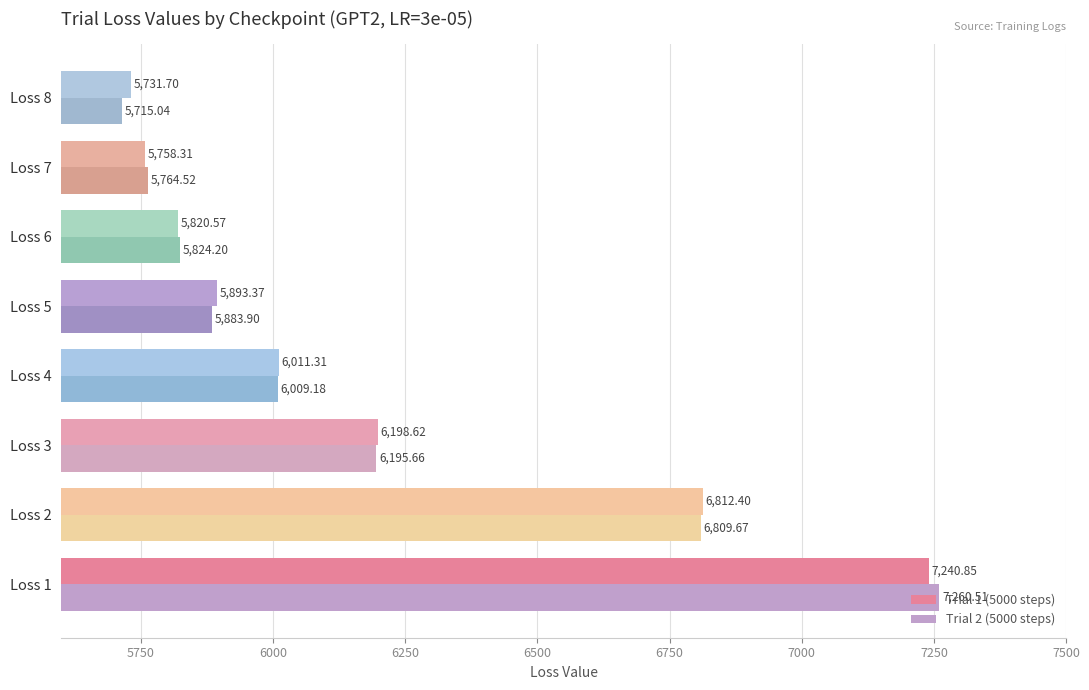

Count the number of data series in this chart.

2